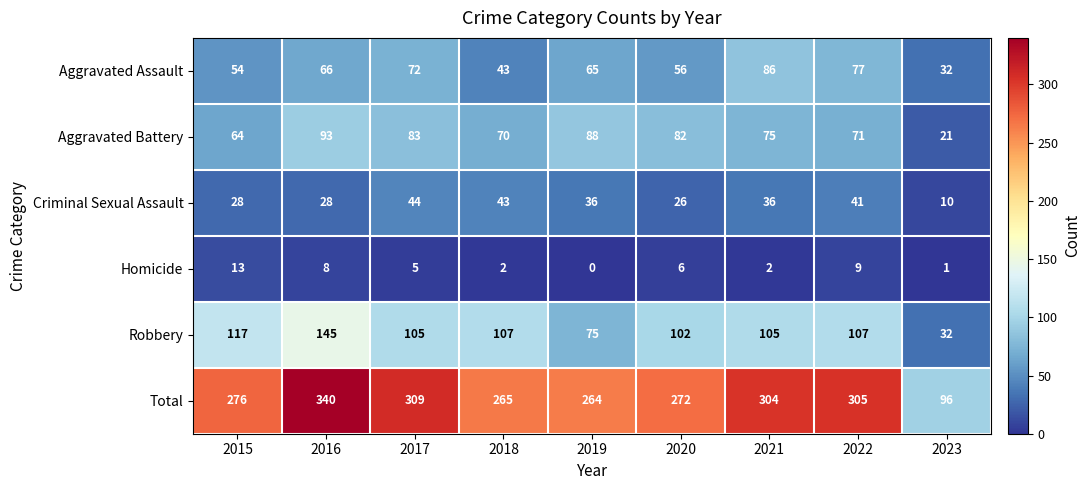

What is the spread (max minus min) of values at 2023?

95